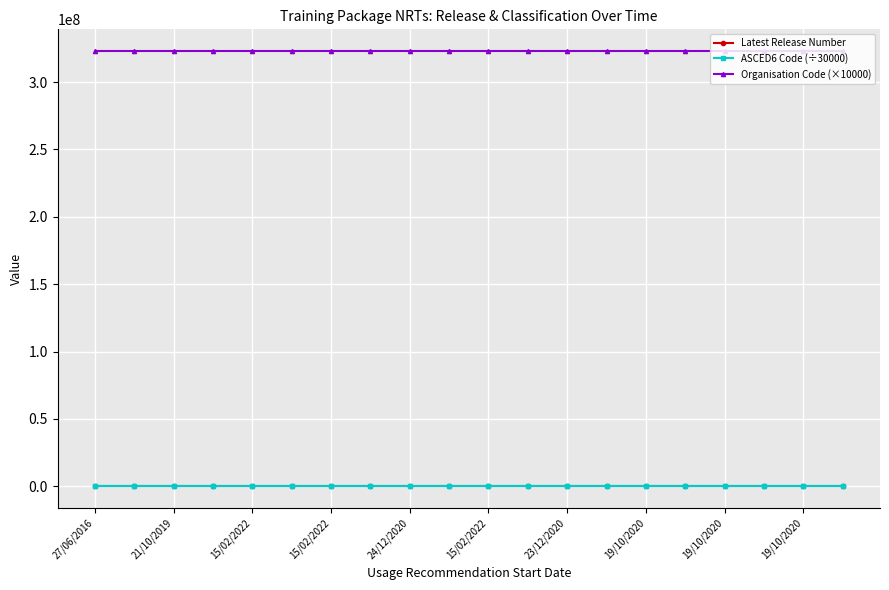

True or false: ASCED6 Code (÷30000) has more than 1 points higher than both neighbors.

True